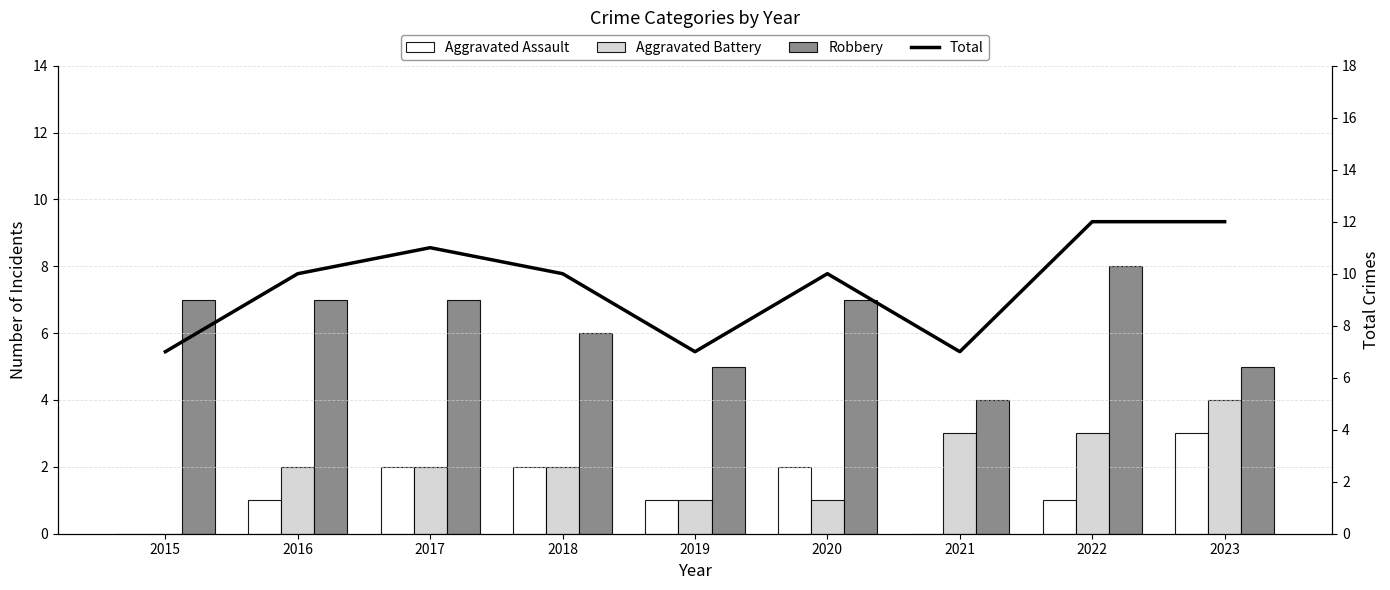

What is the value of the Robbery bar at the 8th from the left?

8